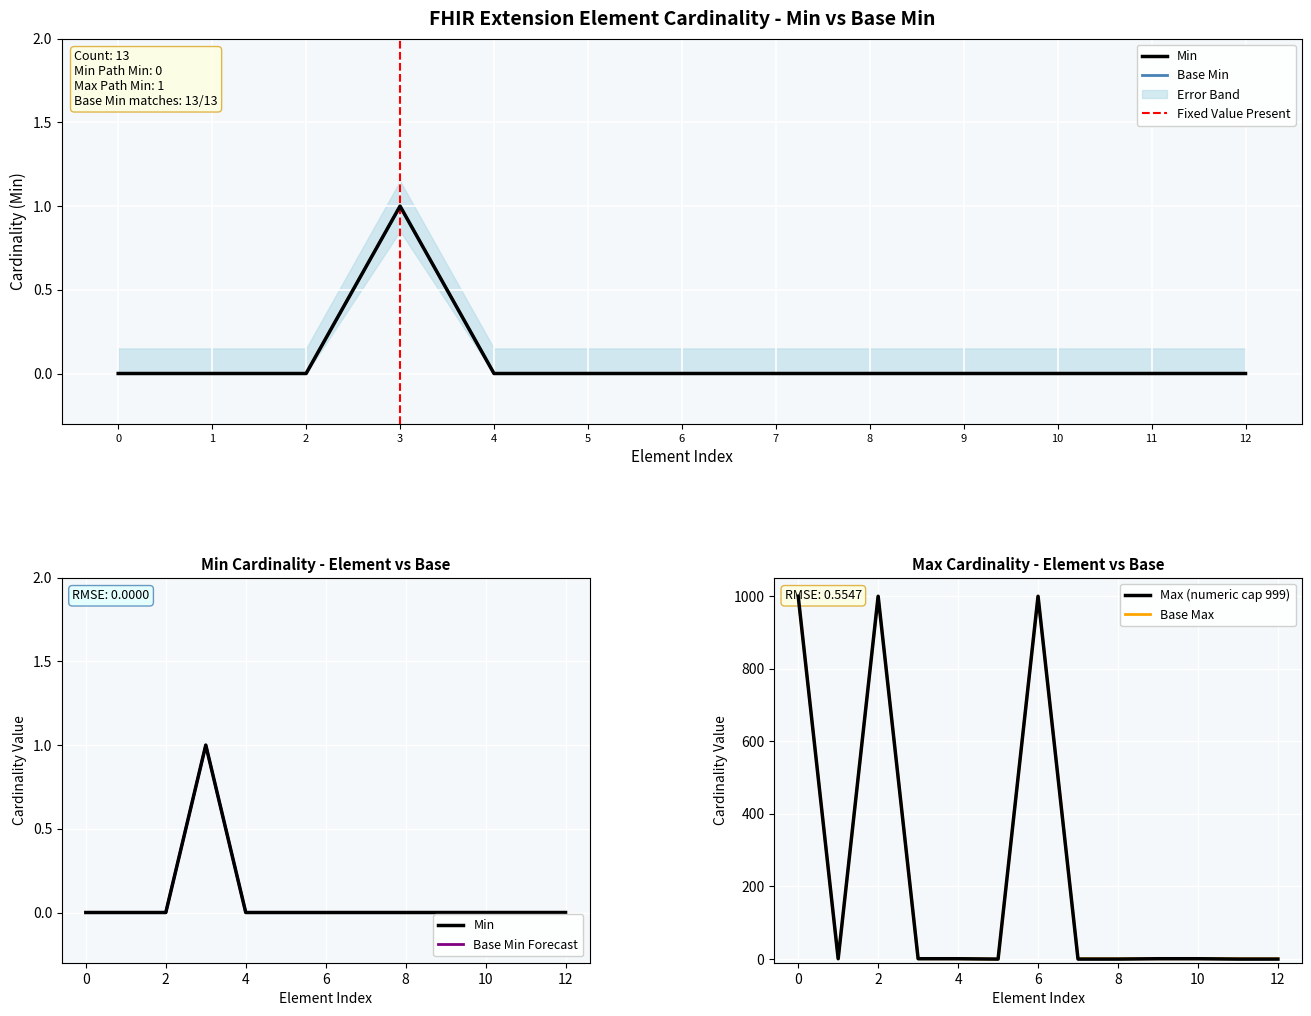

What is the highest value of the Min series?

1